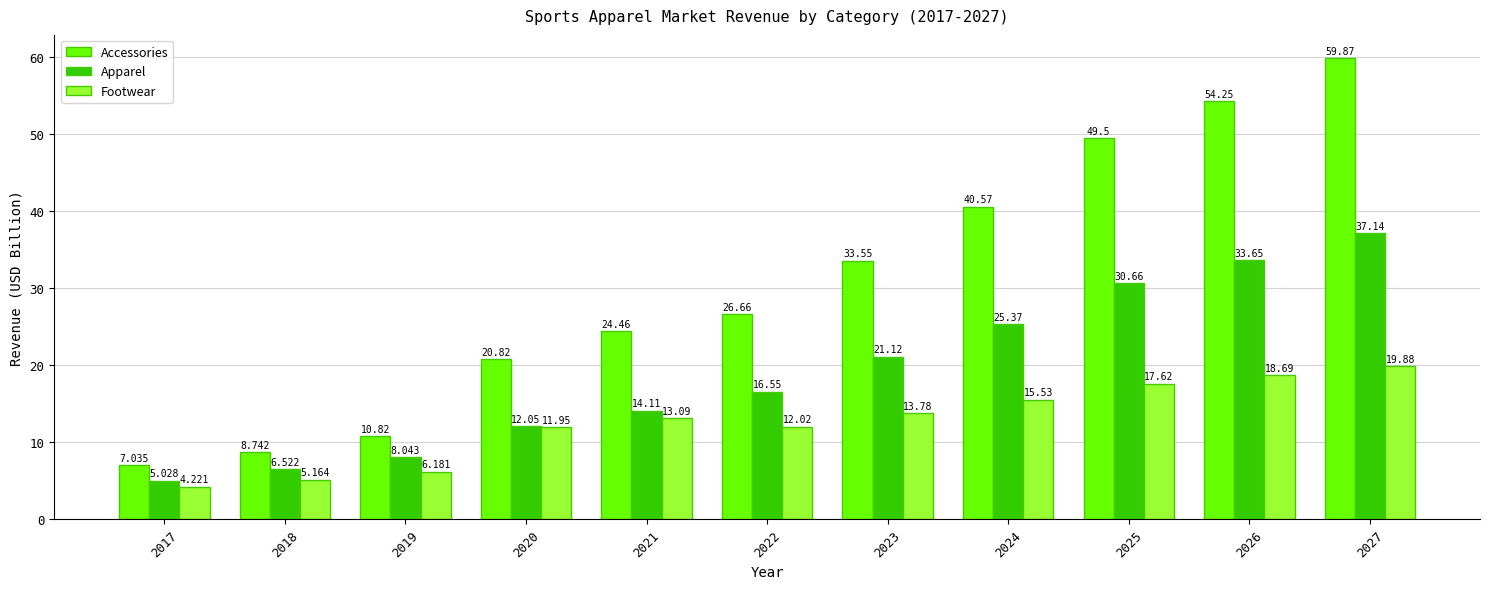

Is it true that Footwear equals 18.7 at 2026?

True